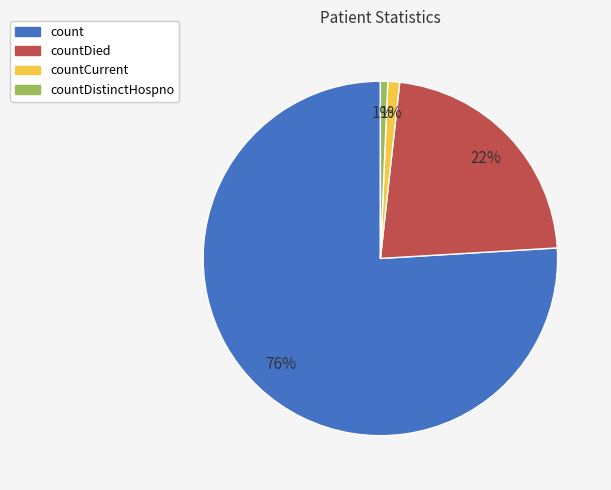

Is there a majority slice in this chart?

Yes